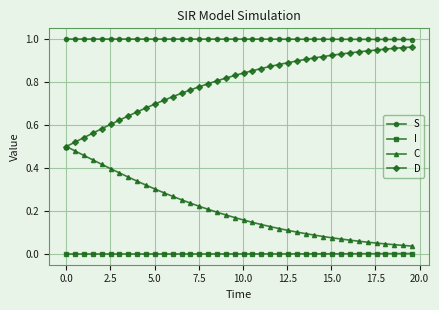

Rank the series by their maximum value, from highest to lowest.

S, D, C, I